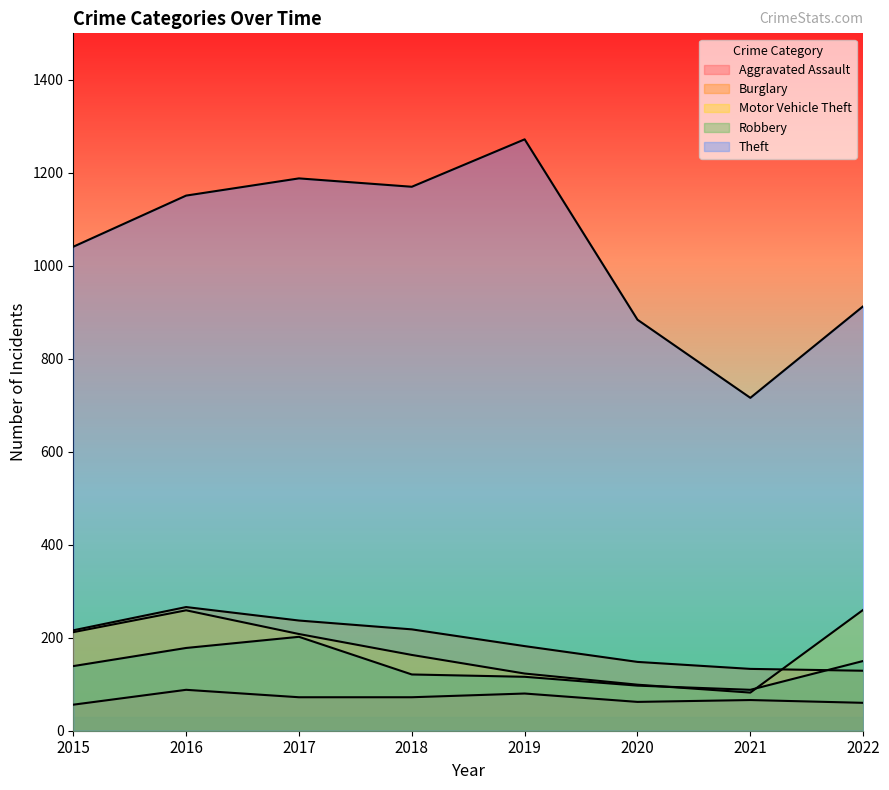

Does the chart have visible grid lines?

No